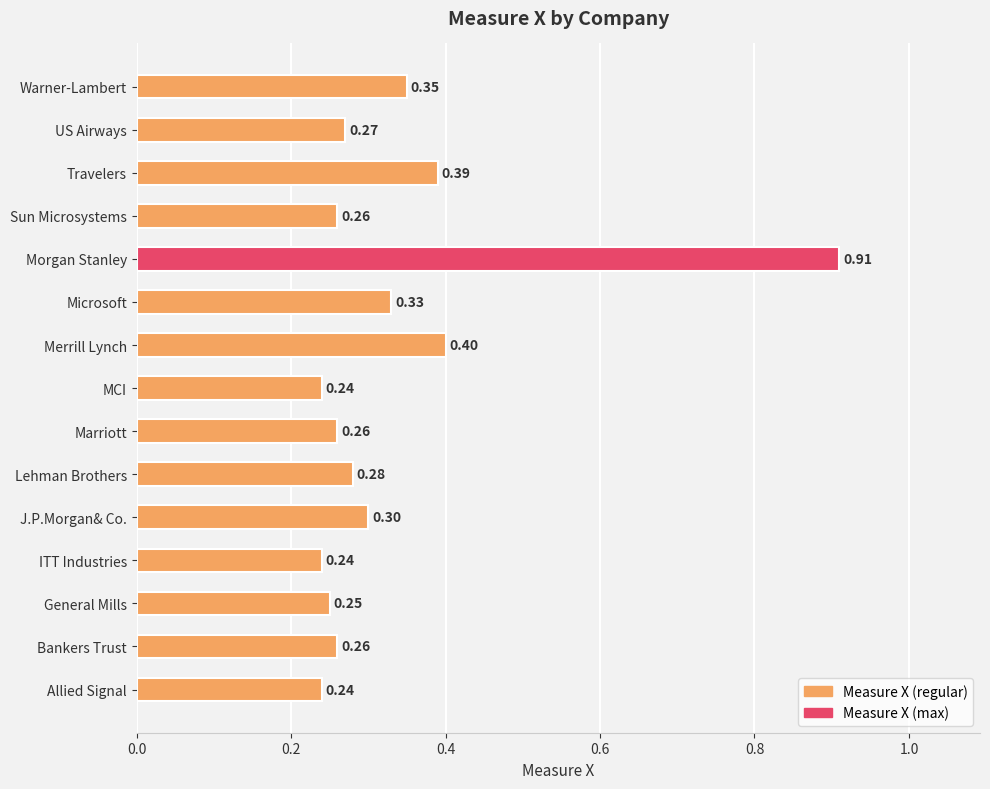

Which has a higher value, Morgan Stanley or Bankers Trust?

Morgan Stanley